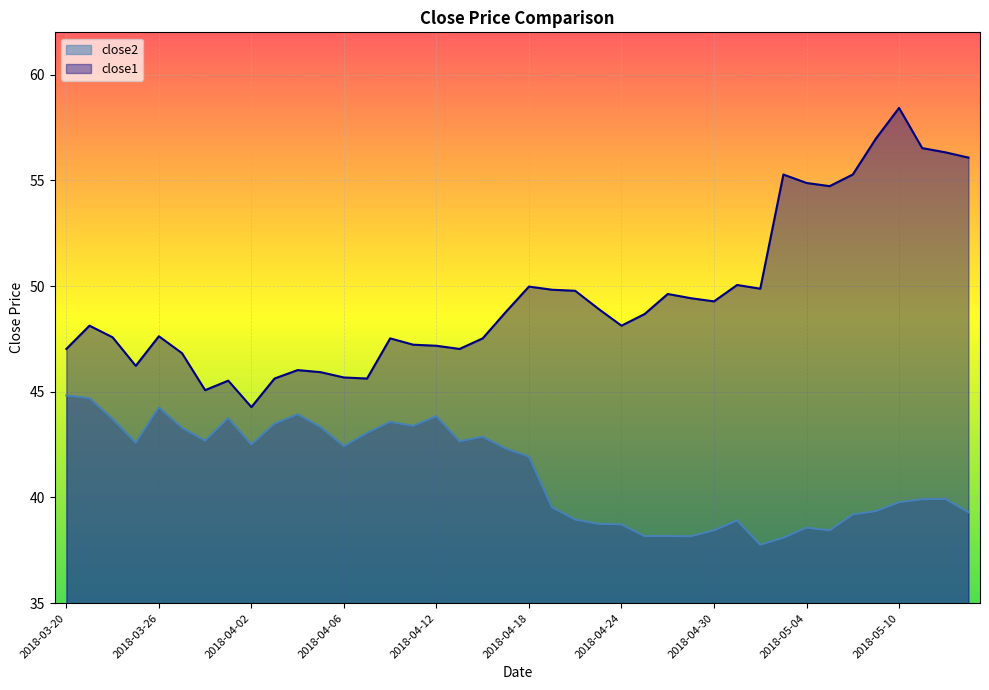

Which label corresponds to the smallest value in the chart?

2018-05-02